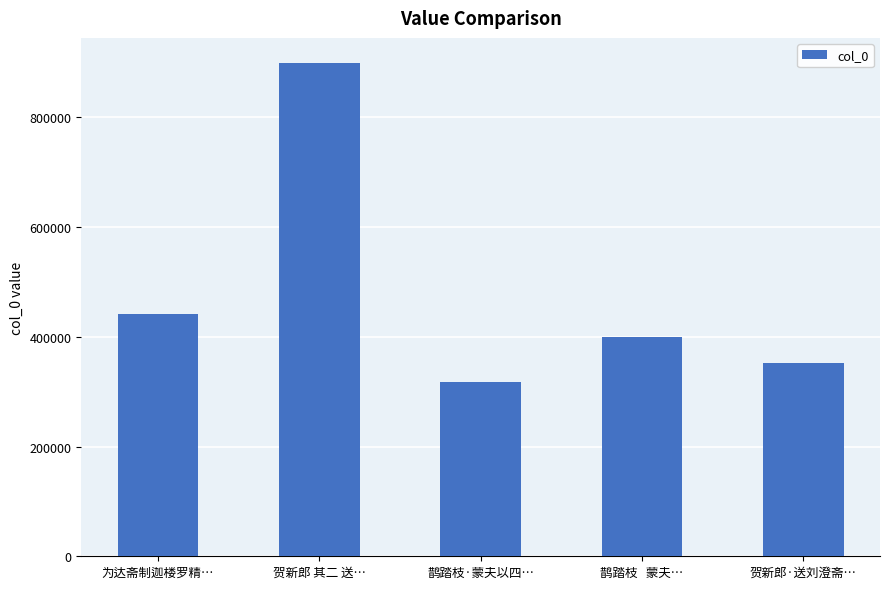

How many values are below 400509?

2